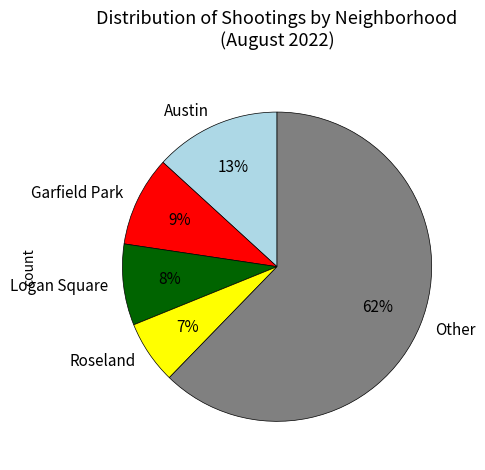

To the nearest percent, what percentage of the pie is Garfield Park?

9%